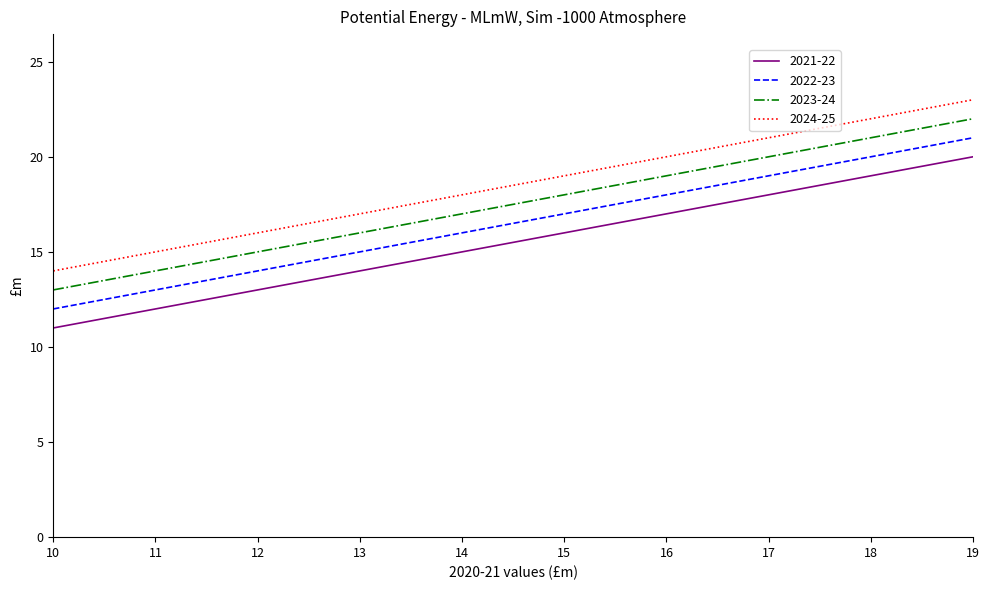

Does the chart have visible grid lines?

No